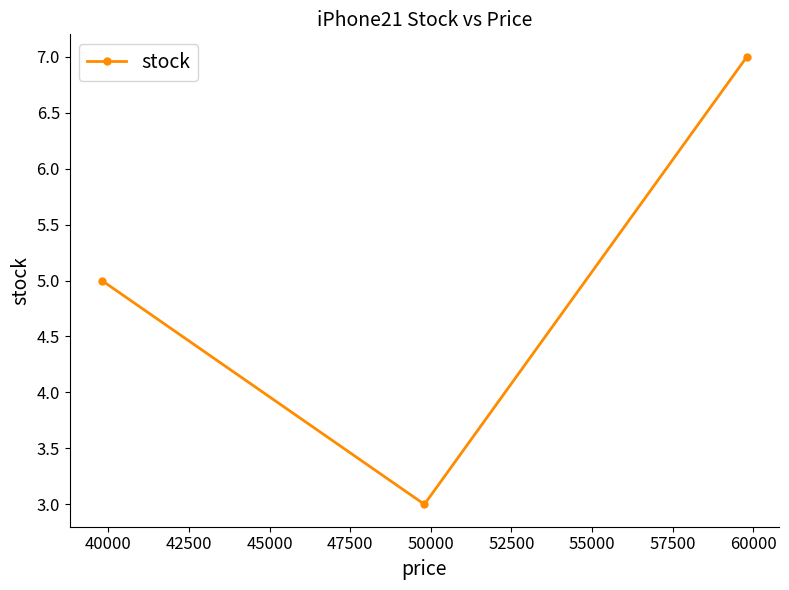

What is the minimum value shown in the chart?

3